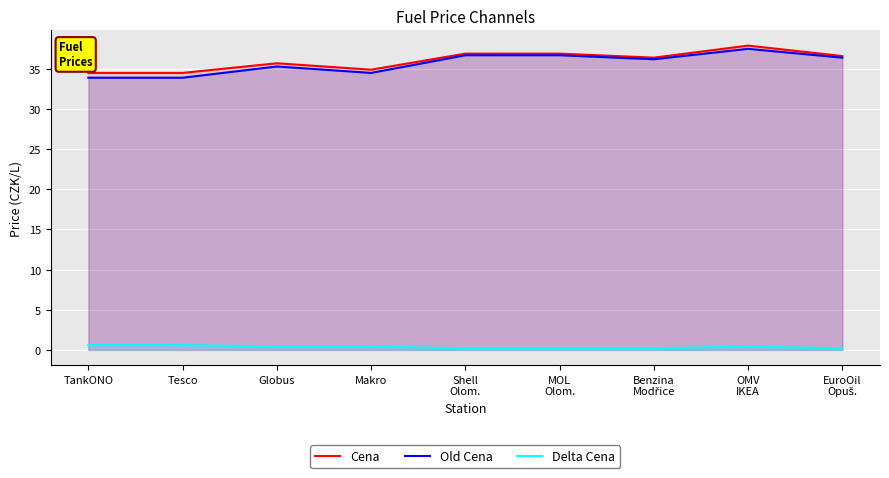

At Globus, list the series in order from smallest to largest.

Delta Cena, Old Cena, Cena